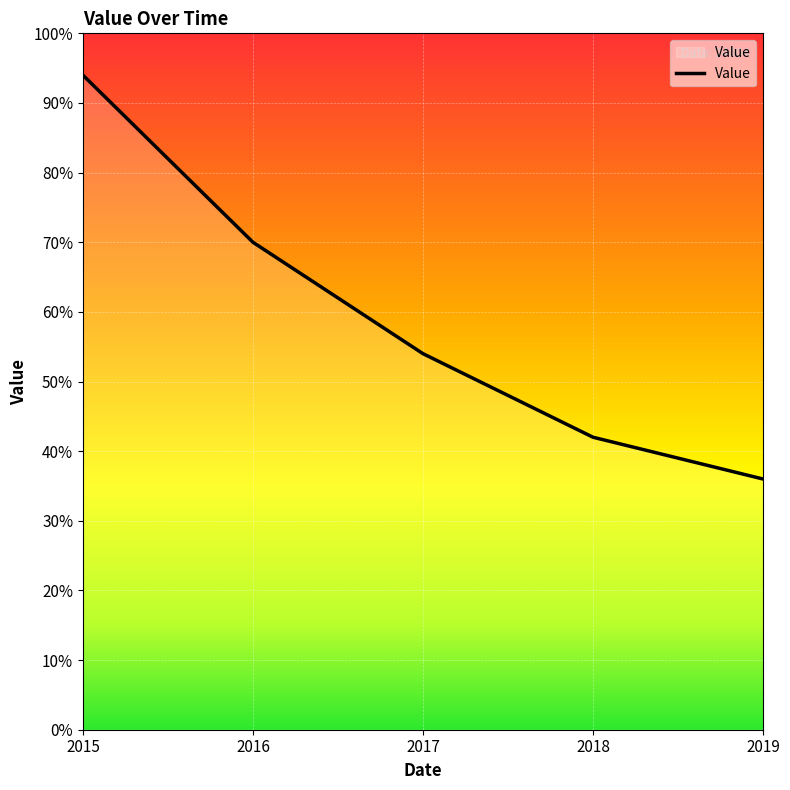

The value at 2019 is 0.4. True or false?

True